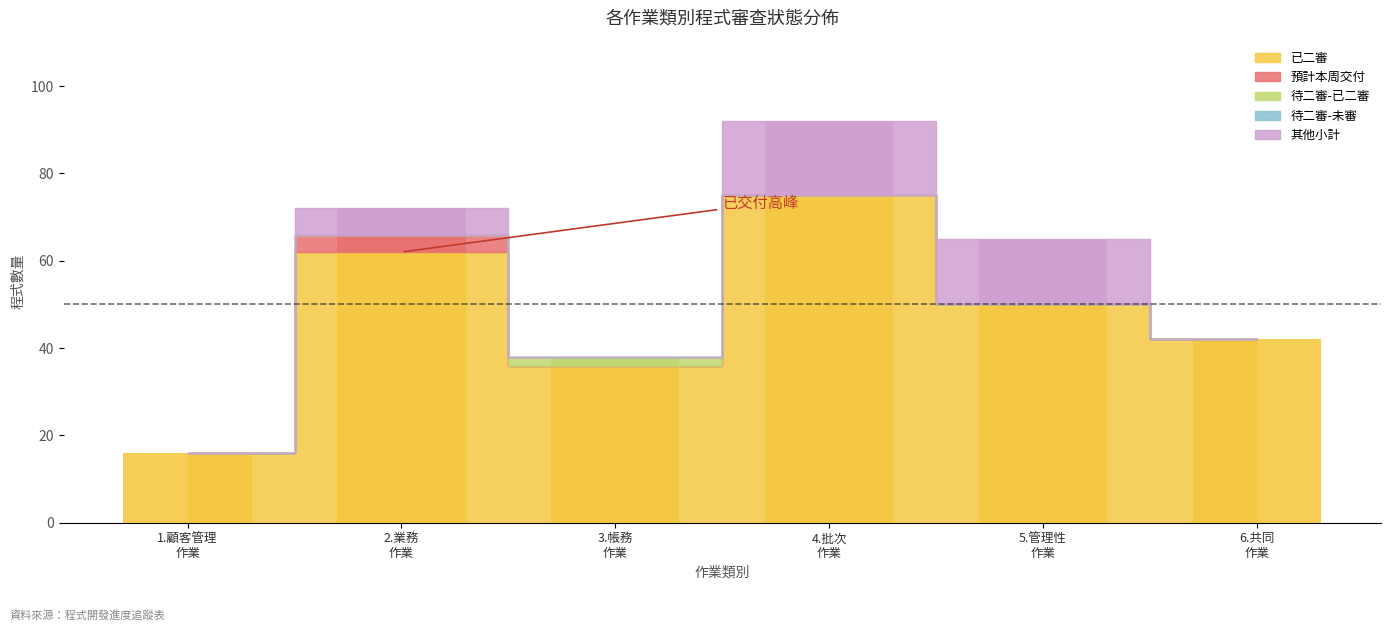

What position from the left is 2.業務 作業?

2